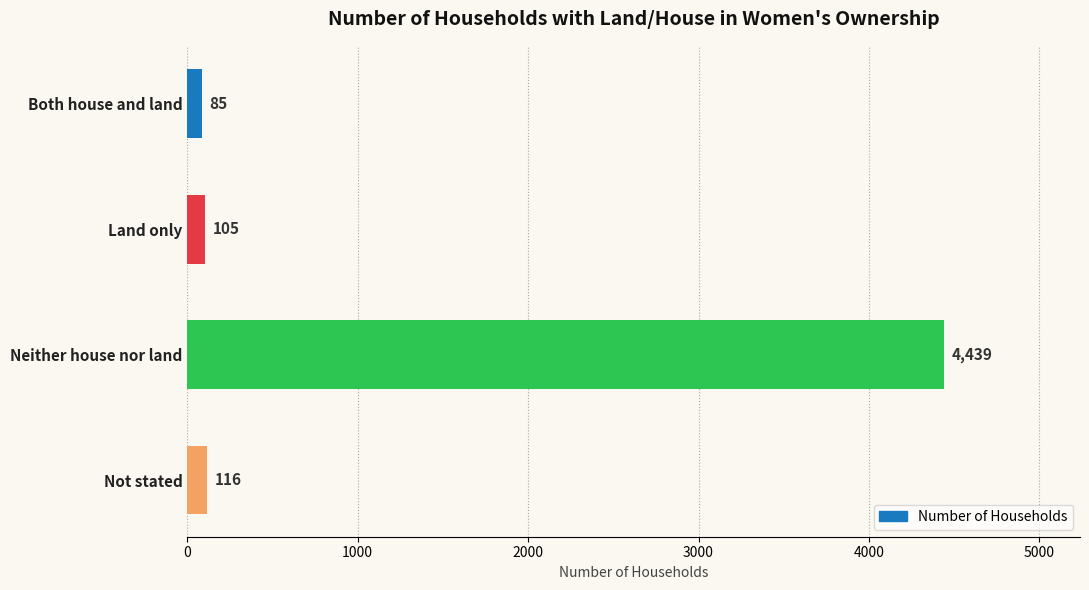

Reading bottom to top, what are all the values shown in this chart?

116	4439	105	85